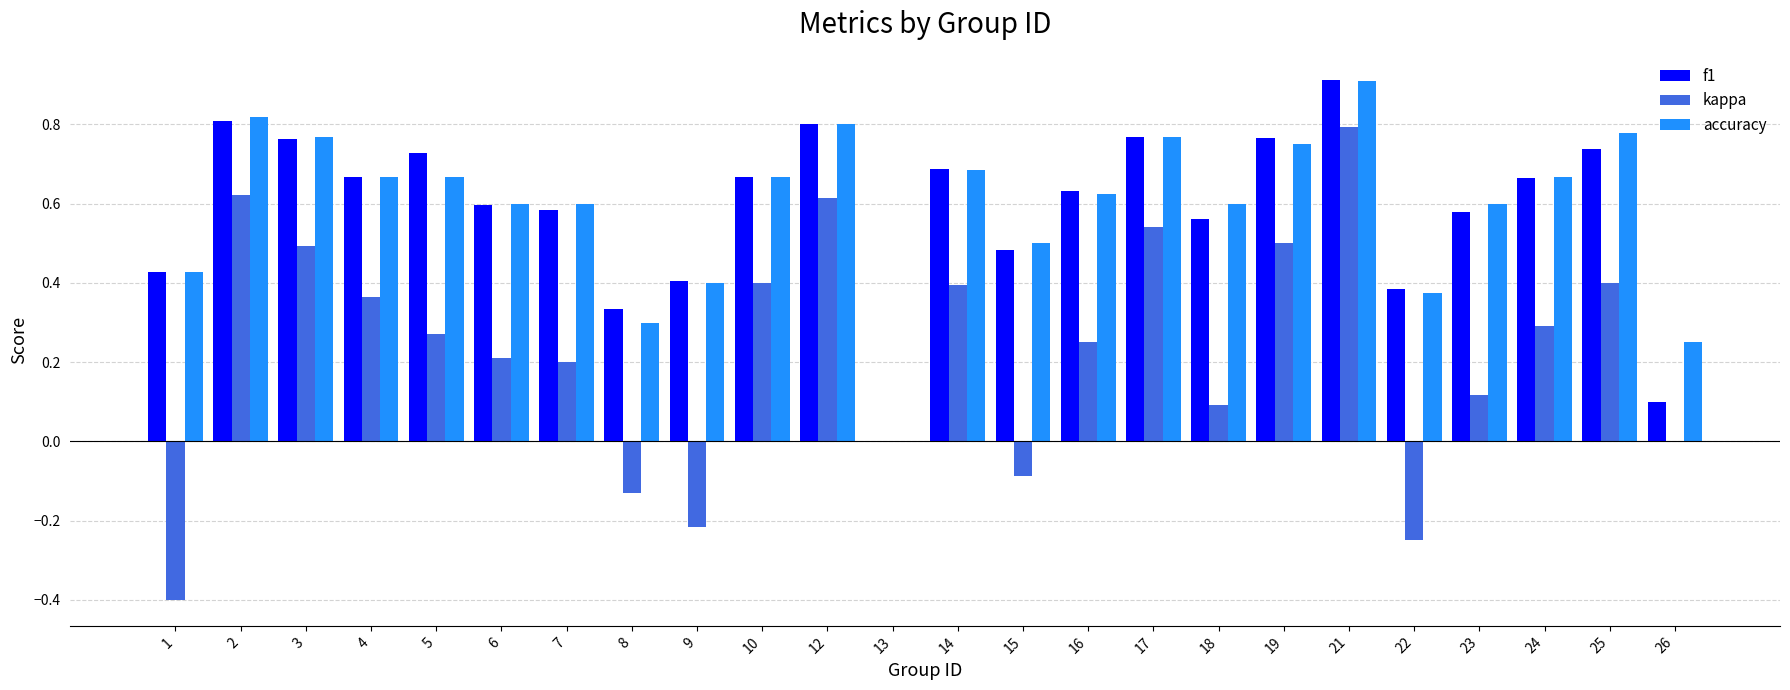

Which category has the highest value in the f1 series?

21